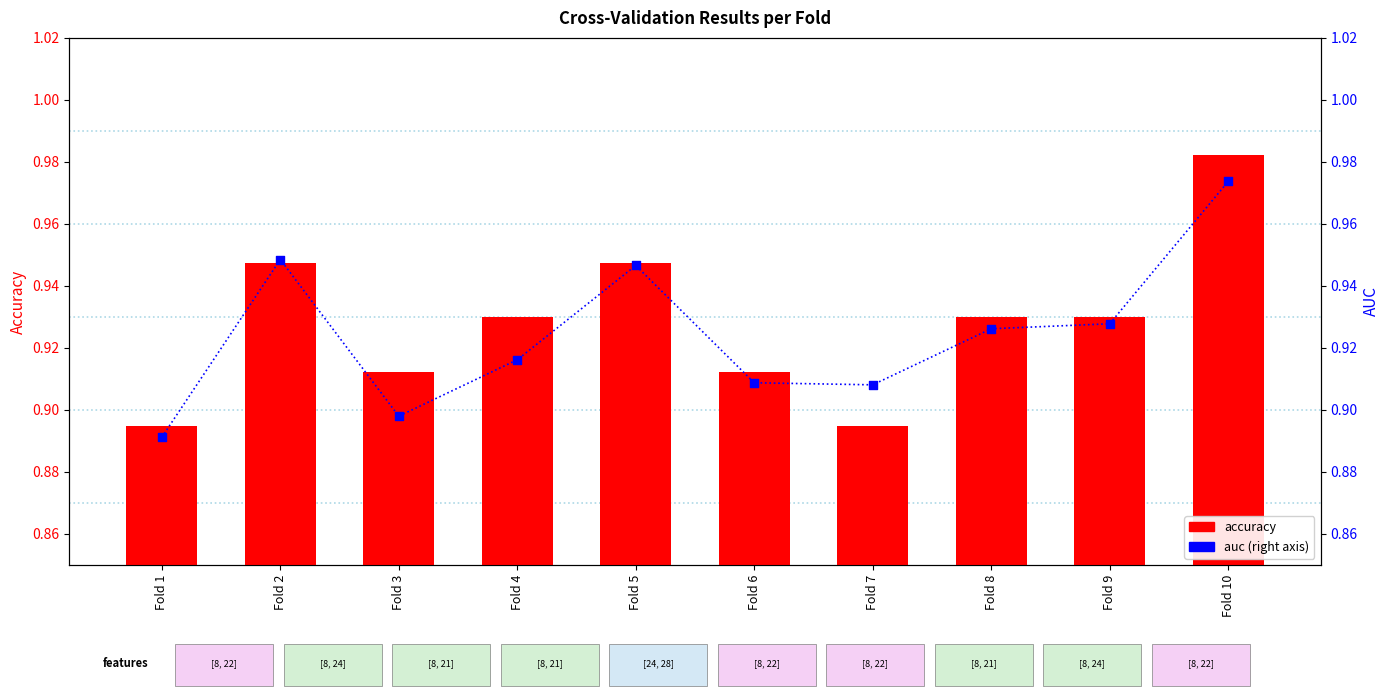

What are all the series names shown in the legend?

accuracy, auc